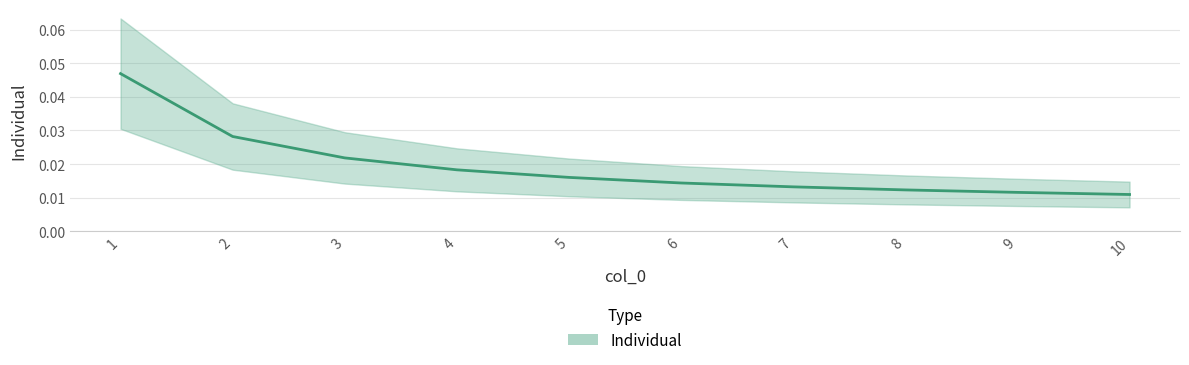

List the labels in order of value, largest first.

1, 2, 3, 4, 5, 6, 7, 8, 9, 10